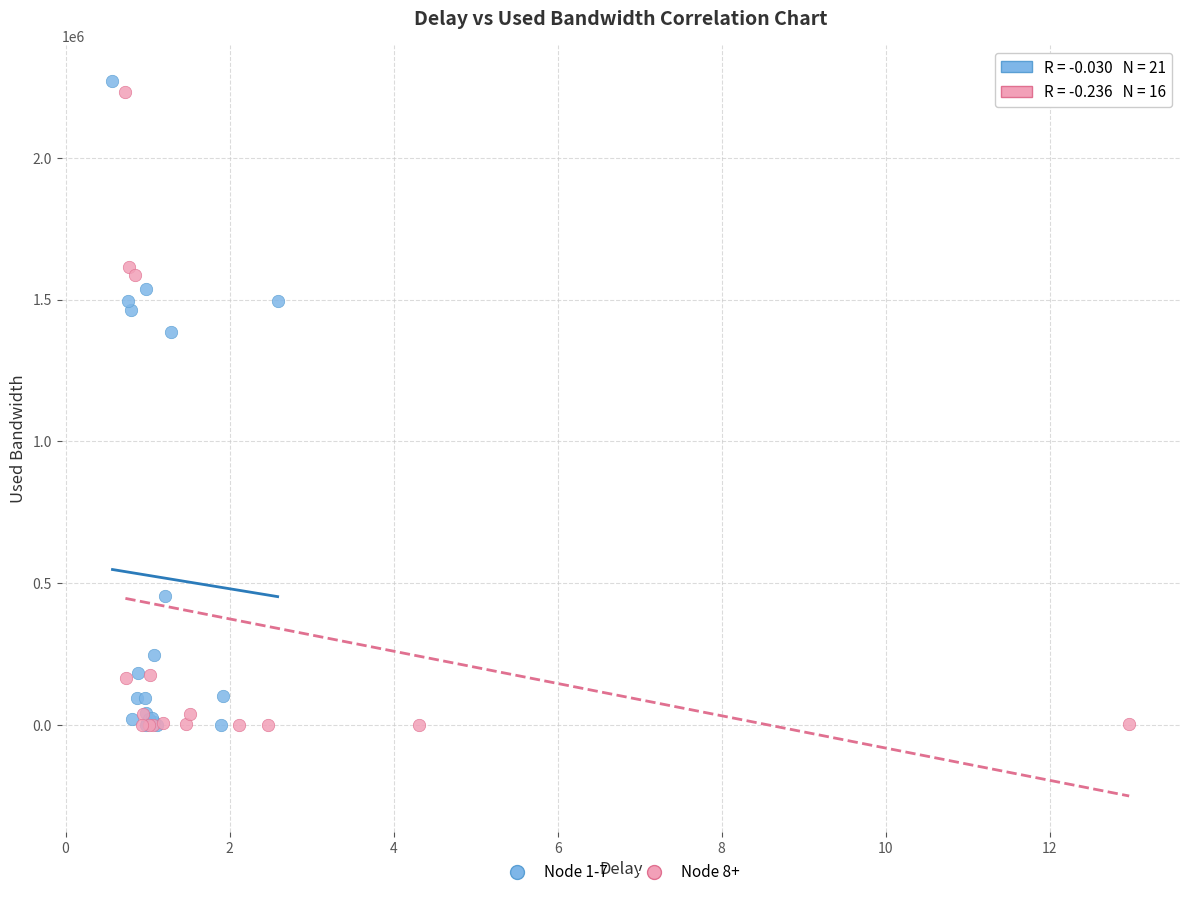

Which series contains the highest Y value?

Node 1-7